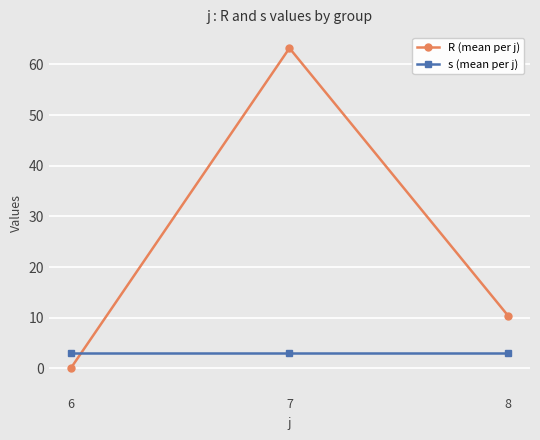

The s (mean per j) series shows 3.0 at 8. True or false?

True